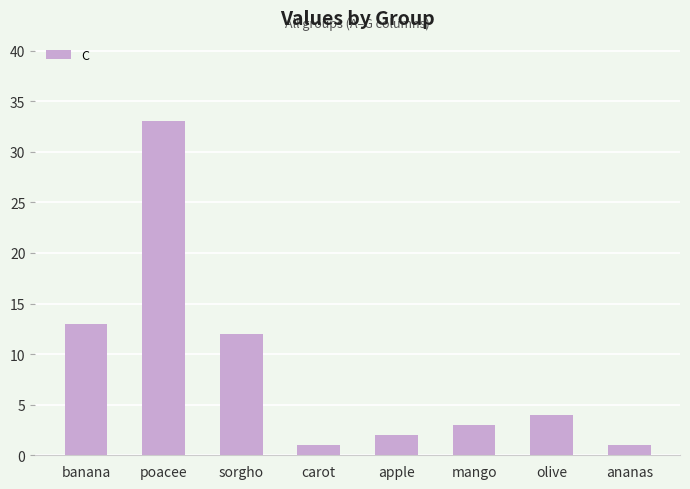

The value at banana is 13. True or false?

True